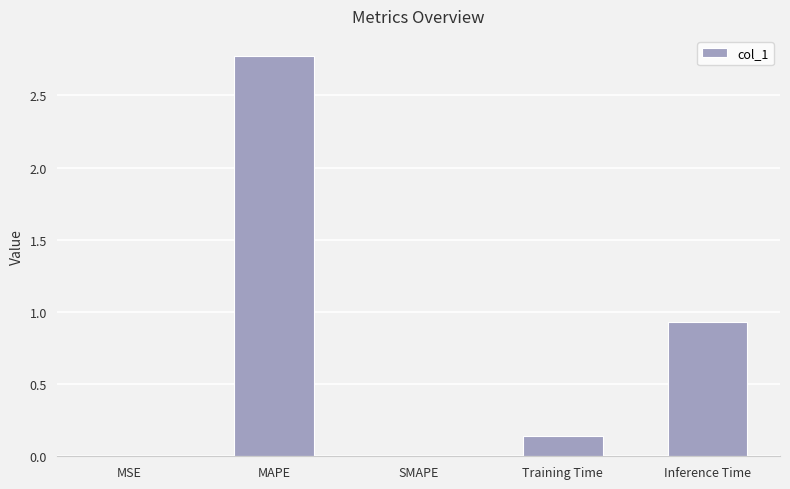

What is the sum of the values at Training Time and Inference Time?

1.1